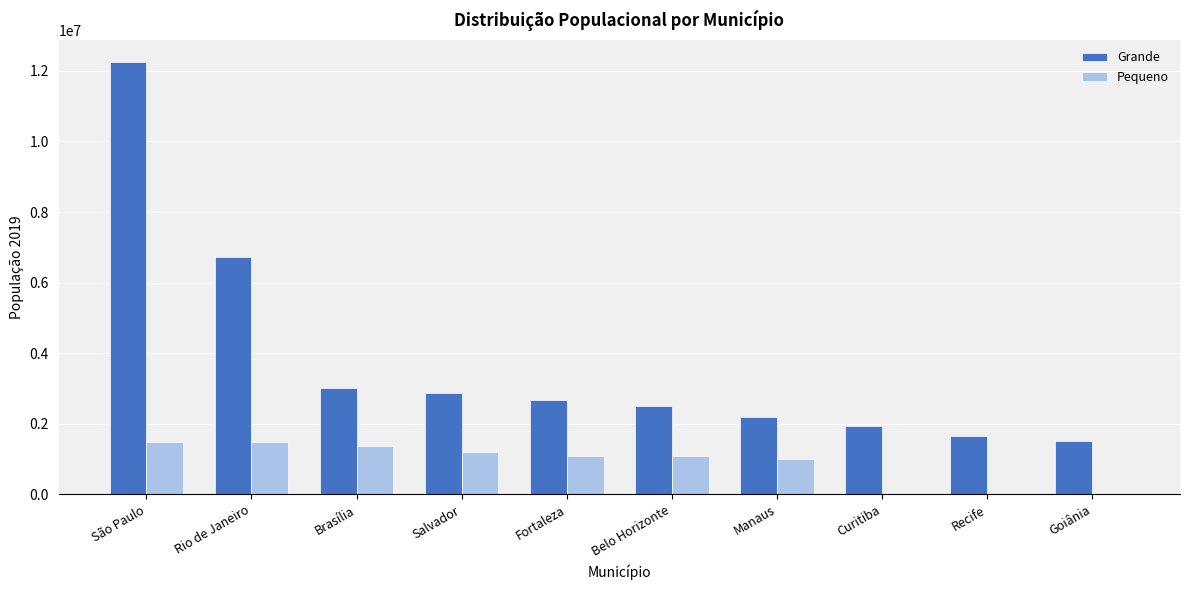

At which category is the sum across all series the highest?

São Paulo